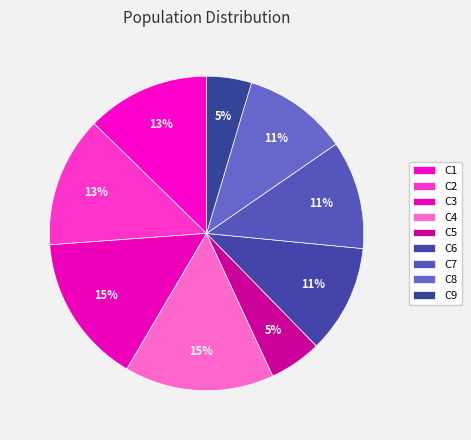

True or false: C4 accounts for 28% of the total.

False